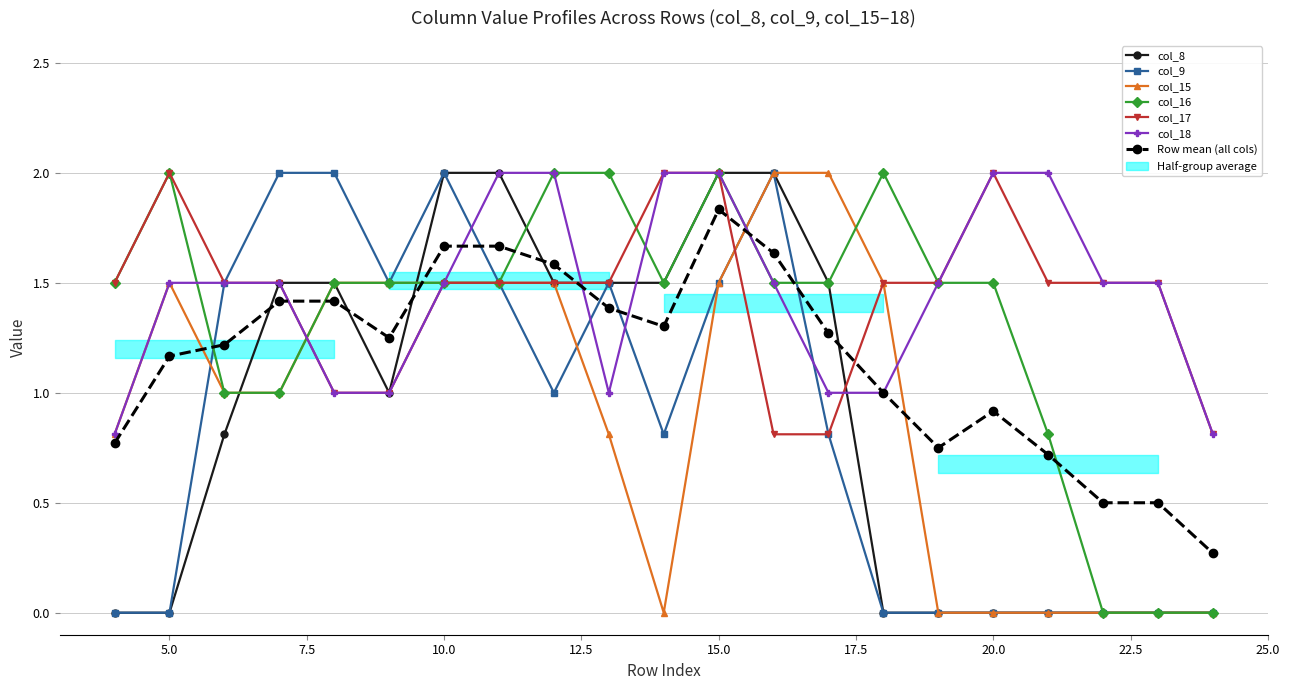

How many intersections are there between col_18 and col_15?

3